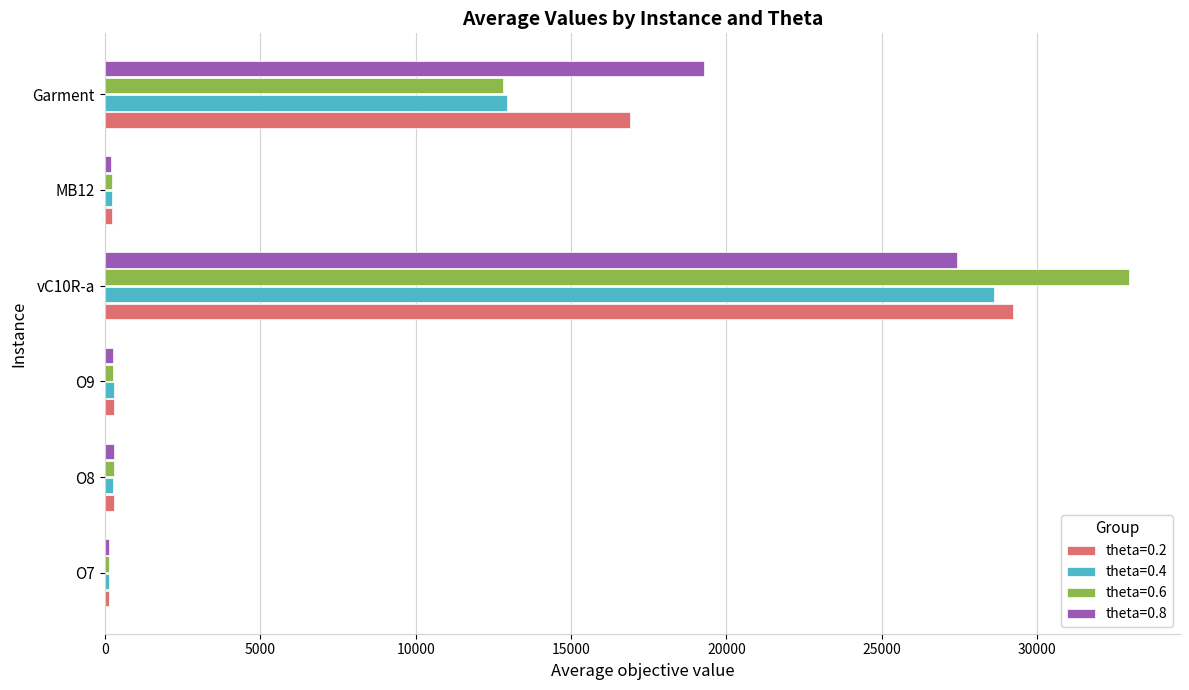

At which label is theta=0.2 closest to 14677?

Garment